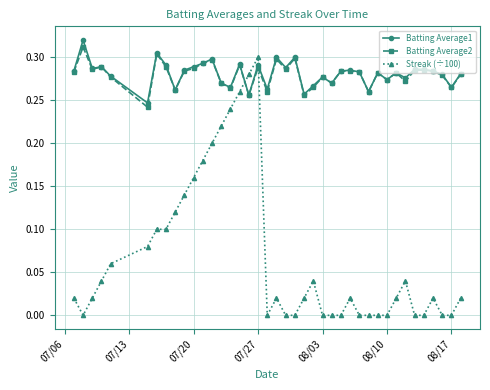

How many times do Streak (÷100) and Batting Average2 cross each other?

2